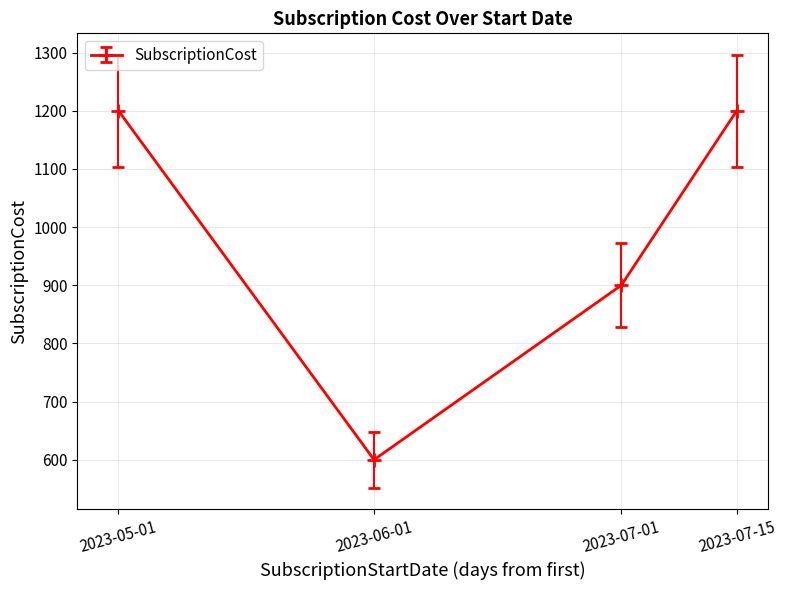

Is this an area chart (filled region under the line)?

No